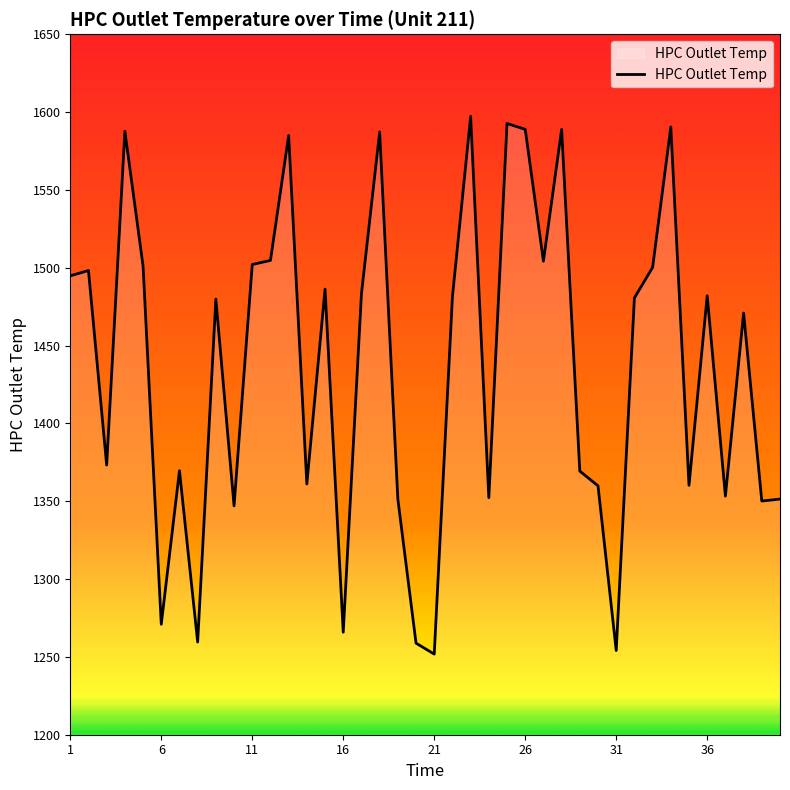

What is the greatest value displayed?

1597.3